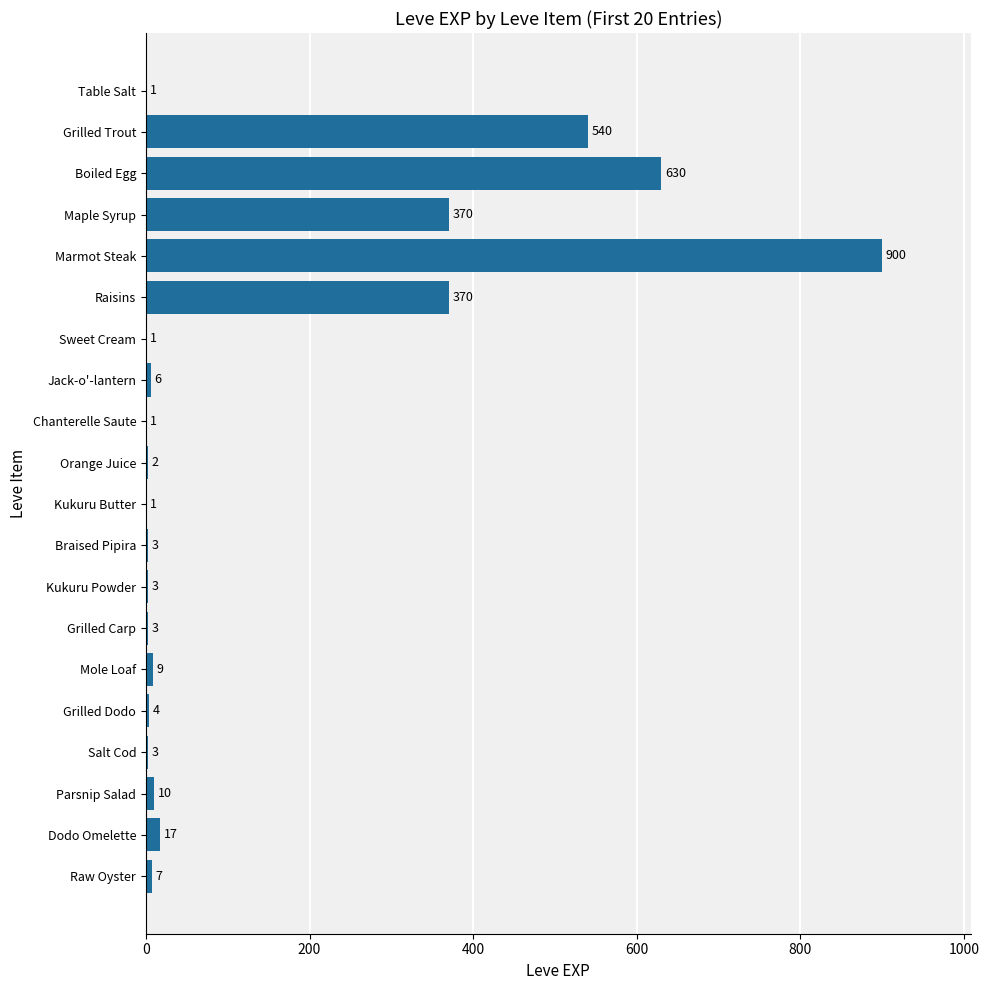

True or false: the data shows 540 at Grilled Trout.

True